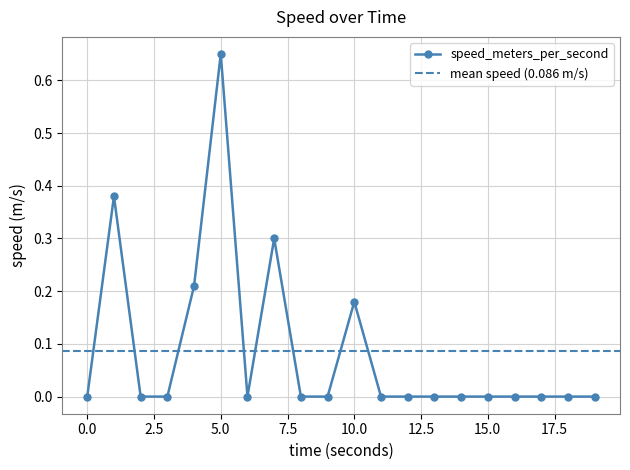

True or false: there are more than 1 points higher than both neighbors.

True